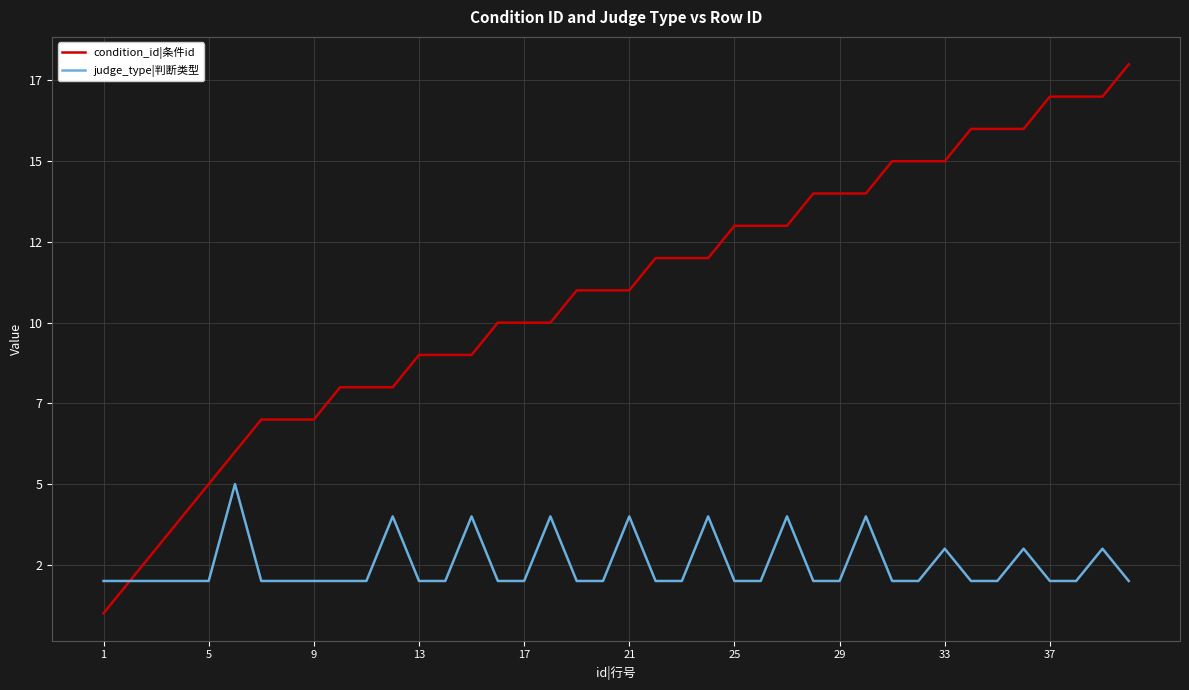

What are all the series names shown in the legend?

condition_id|条件id, judge_type|判断类型